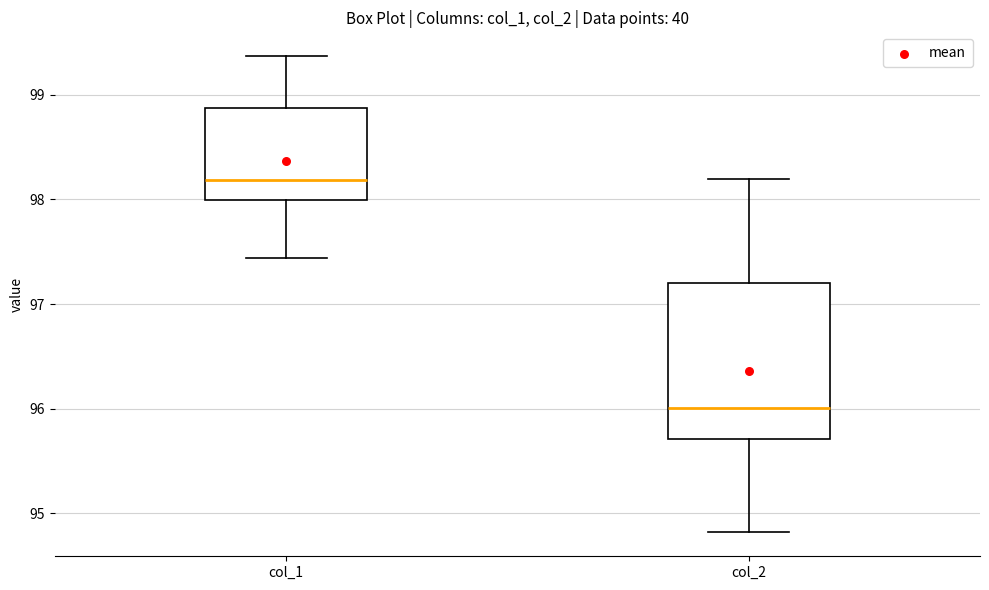

Reading left to right, transcribe this box plot: for each box, give where its median line is, the range the box spans, and where its two whiskers end, as read against the y-axis. The values are not printed on the chart, so give them approximately, as read against the axis.

col_1: median 98.2, box 98.0 to 98.9, whiskers 97.4 to 99.4
col_2: median 96.0, box 95.7 to 97.2, whiskers 94.8 to 98.2